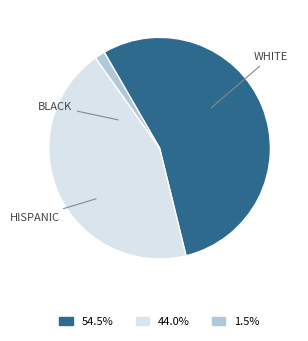

Is there a majority slice in this chart?

Yes